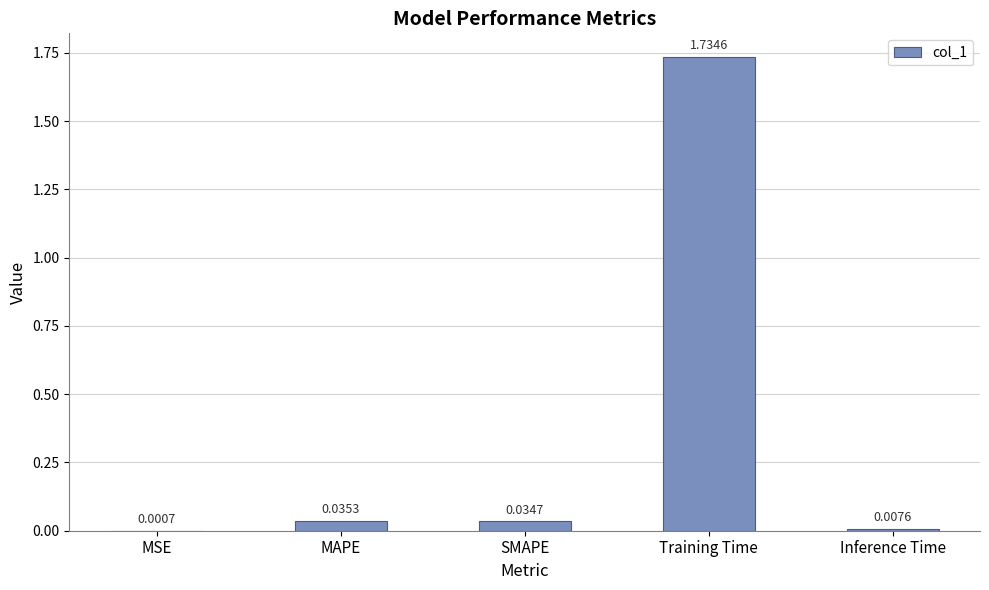

At which label is the value closest to 0?

MSE